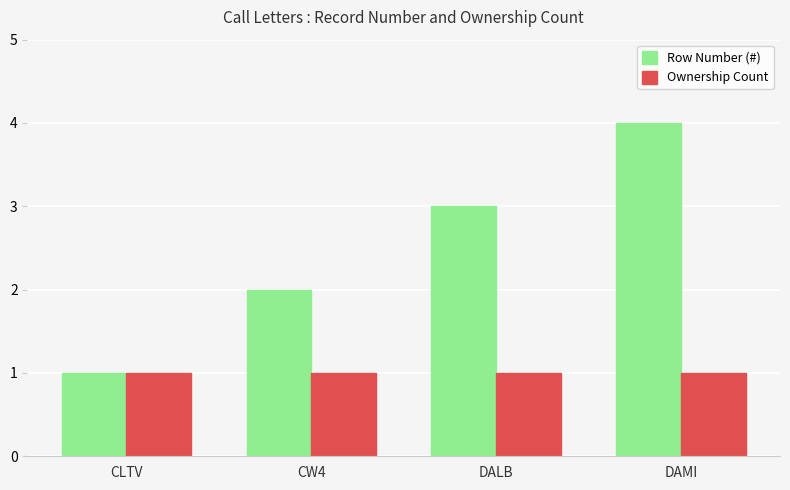

Which series has the widest spread of values?

Row Number (#)